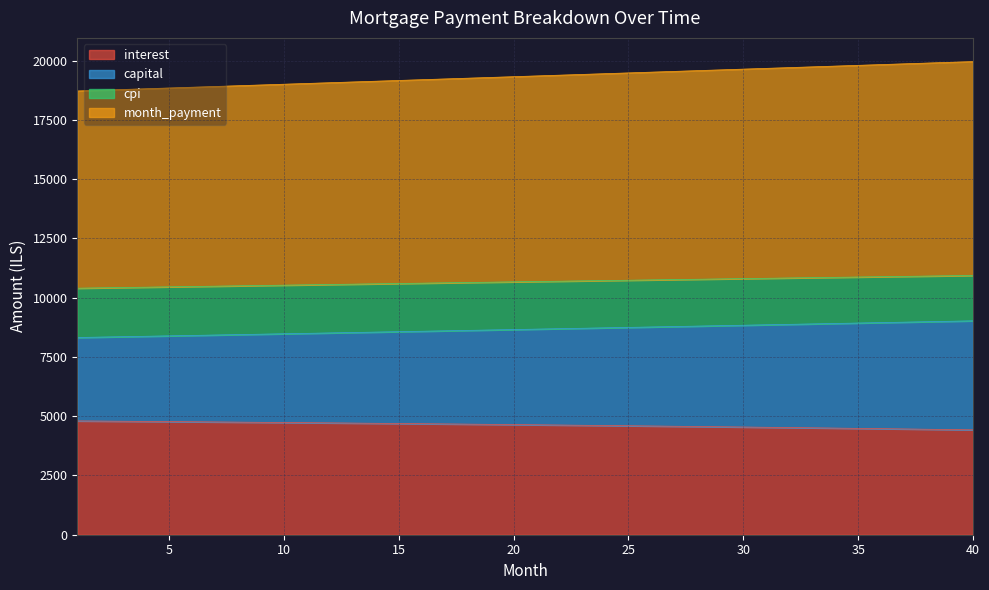

Between 31 and 7, which is larger?

7